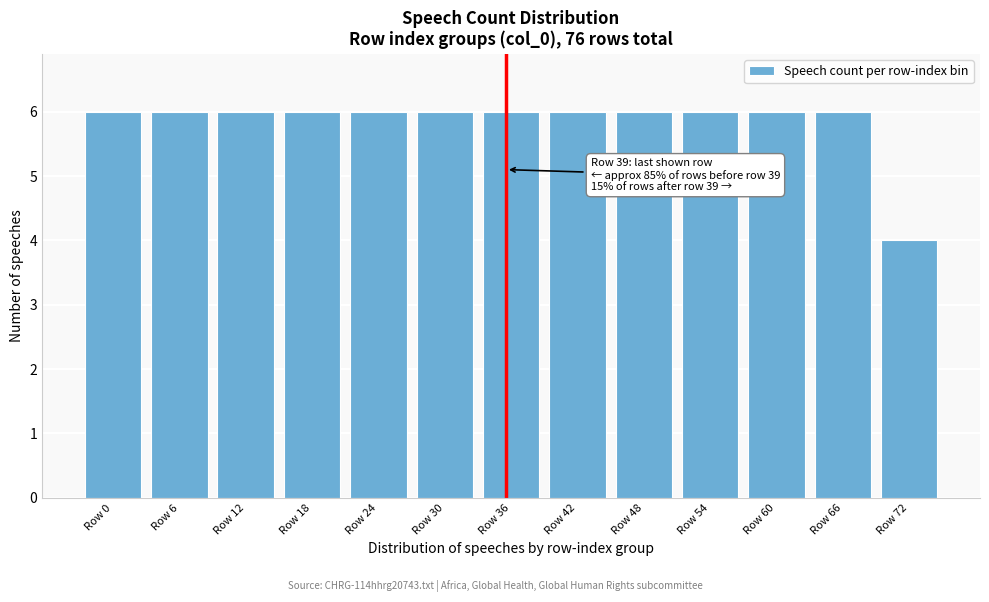

Reading left to right, transcribe all the data shown in this chart.

6	6	6	6	6	6	6	6	6	6	6	6	4